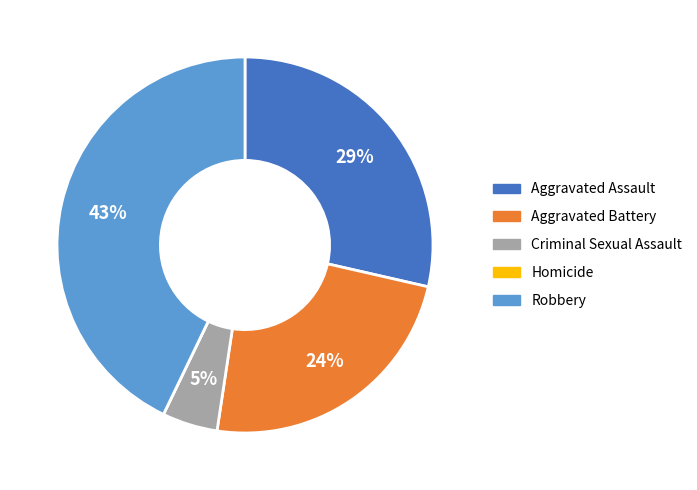

To the nearest percent, what is the combined percentage of Criminal Sexual Assault and Robbery?

48%